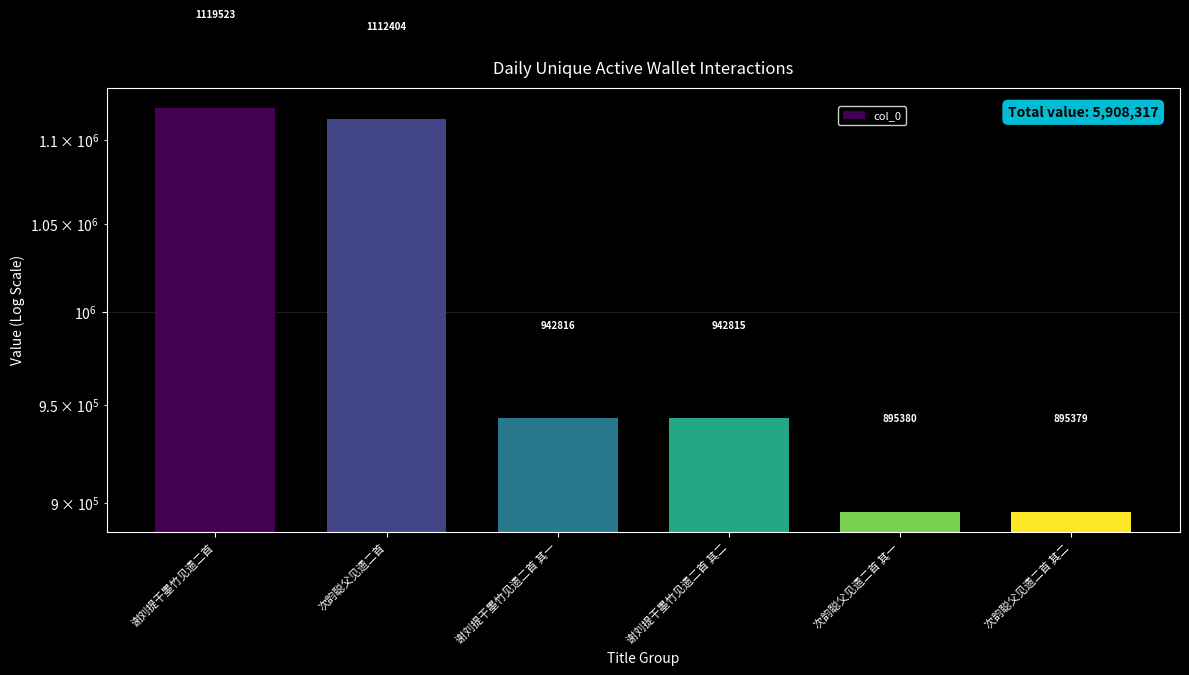

What is the average value?

984720